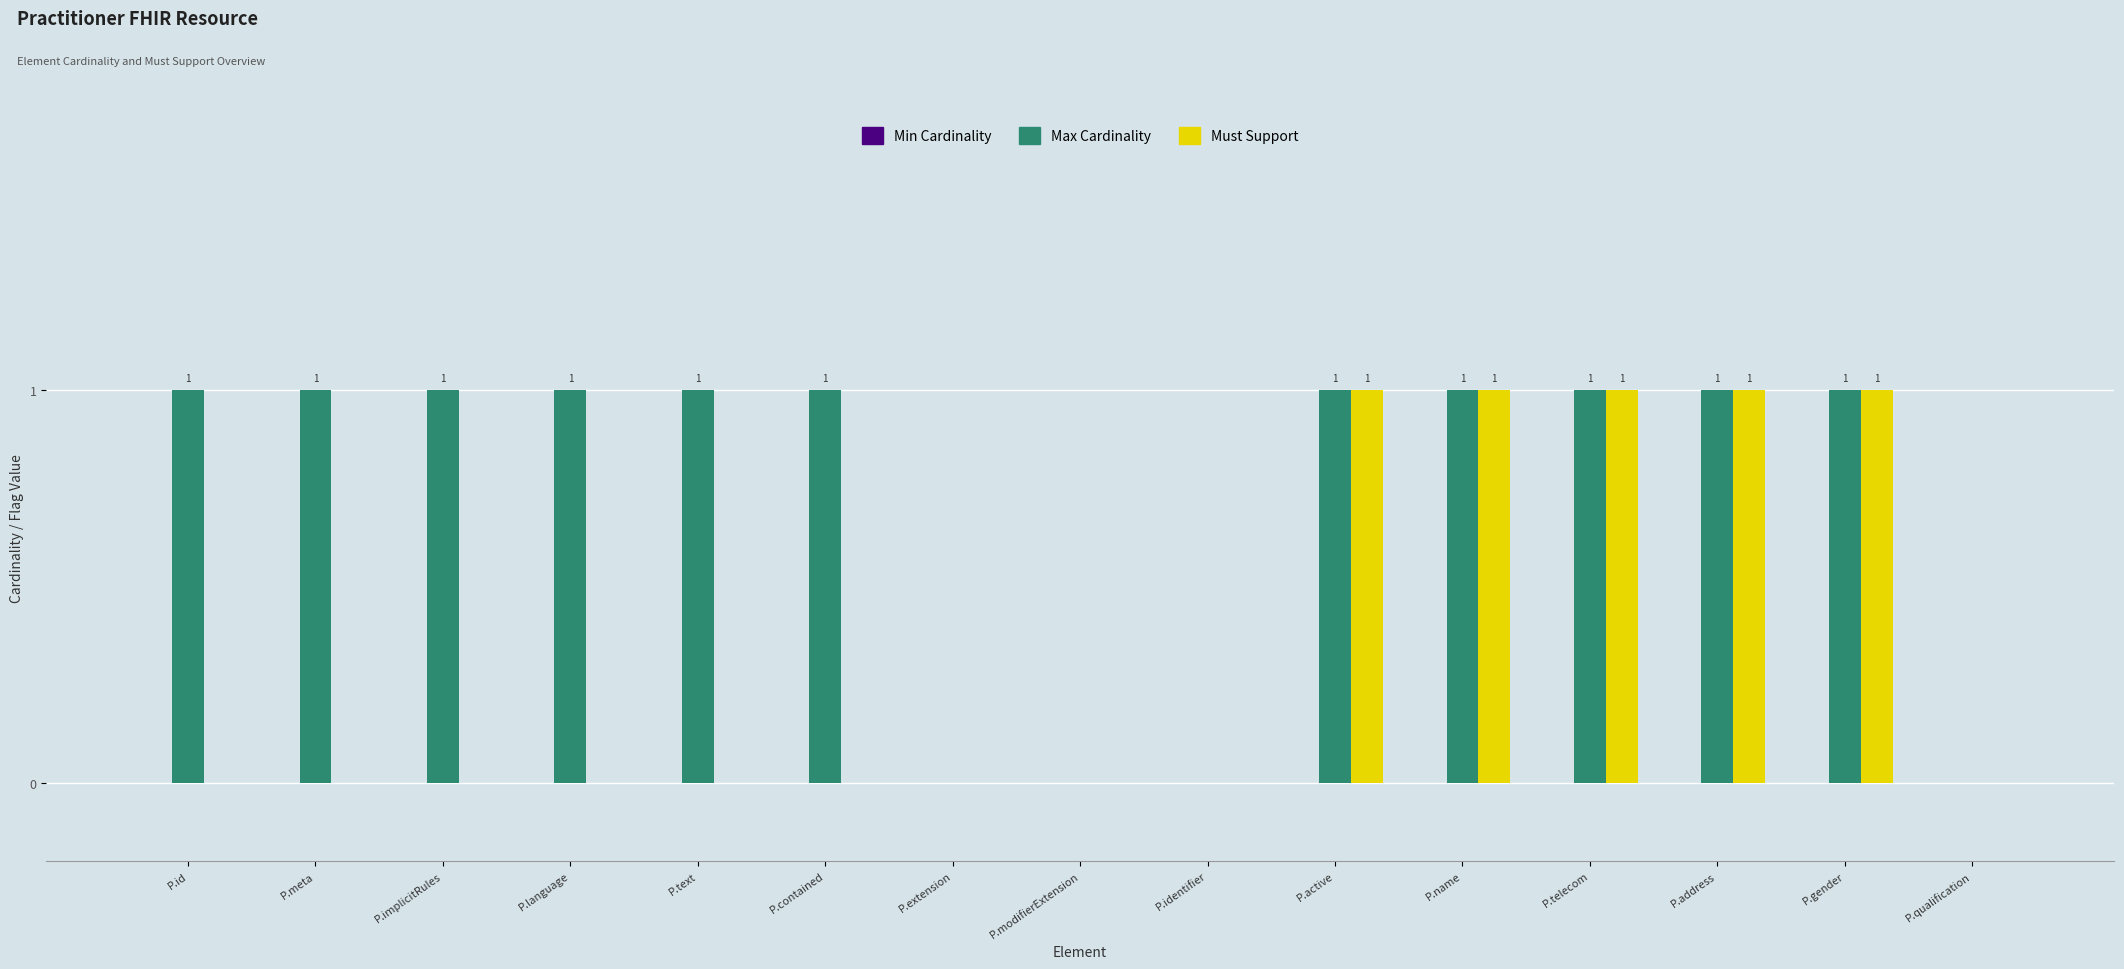

Which series changed the most between P.contained and P.active?

Must Support